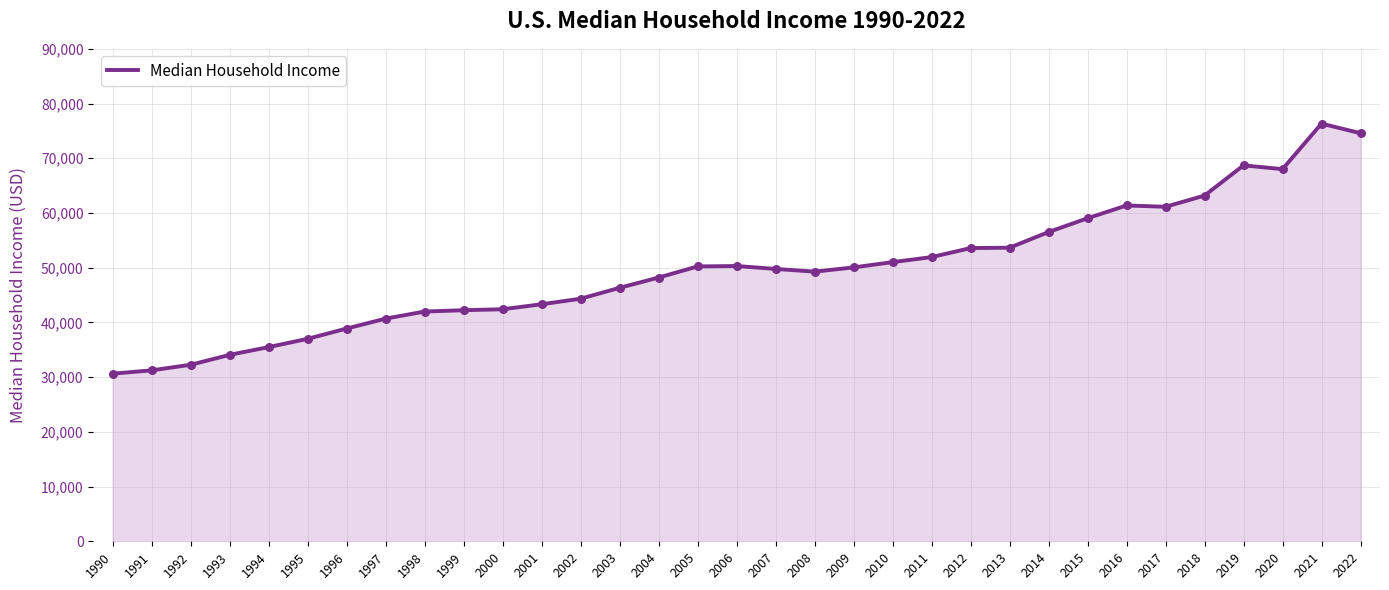

What is the ratio of the value at 2005 to the value at 2016?

0.8